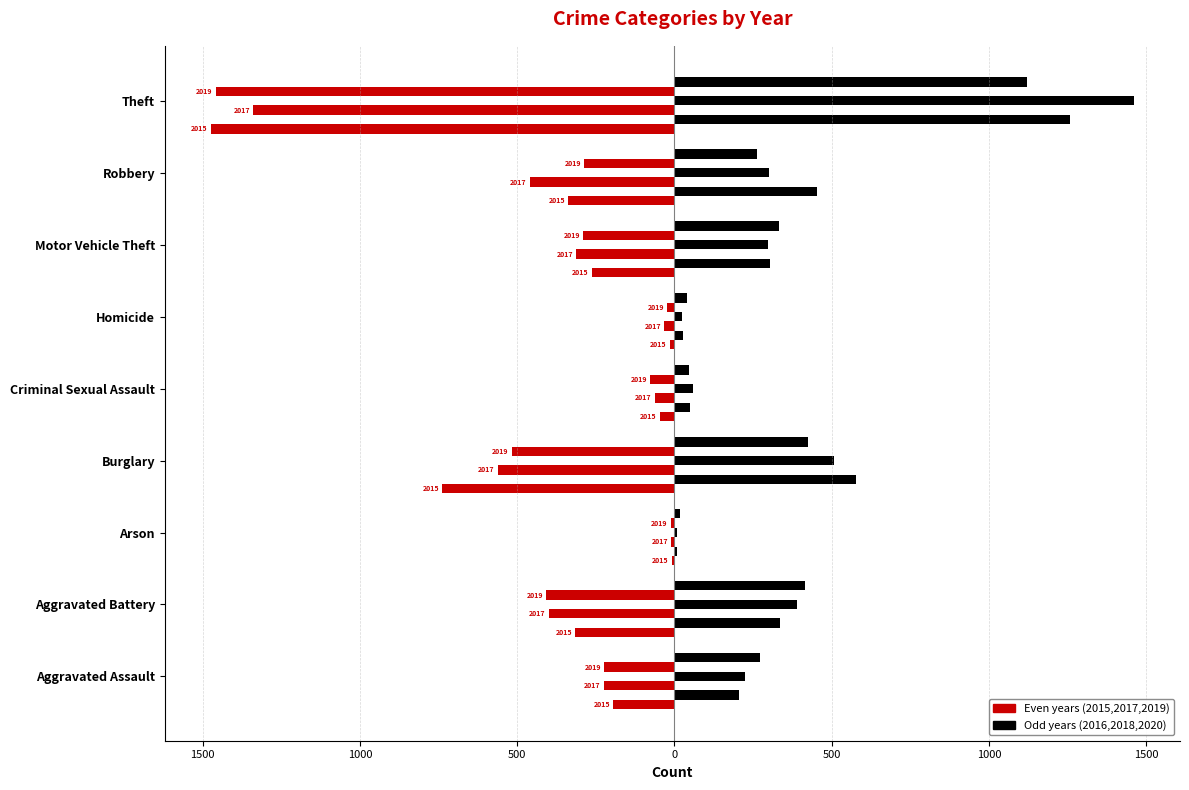

How many data points does each series have?

9